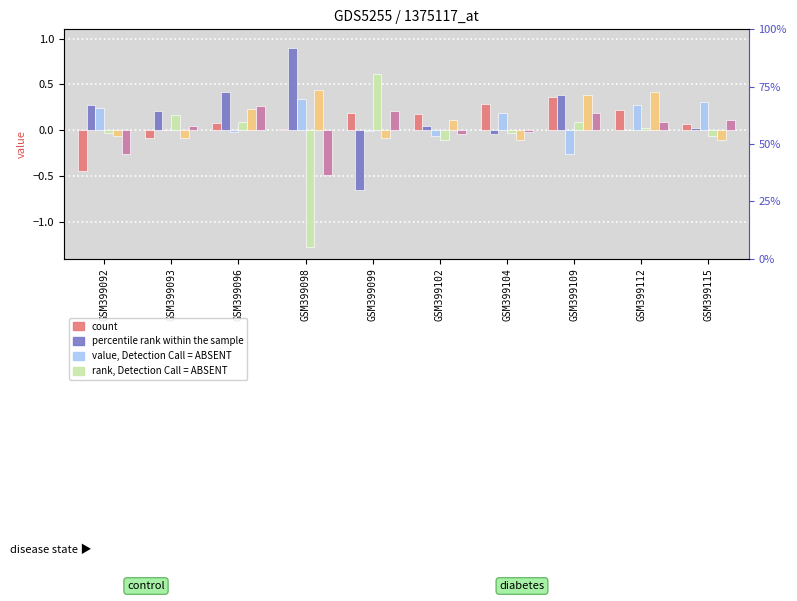

At which category is the sum across all series the highest?

GSM399109